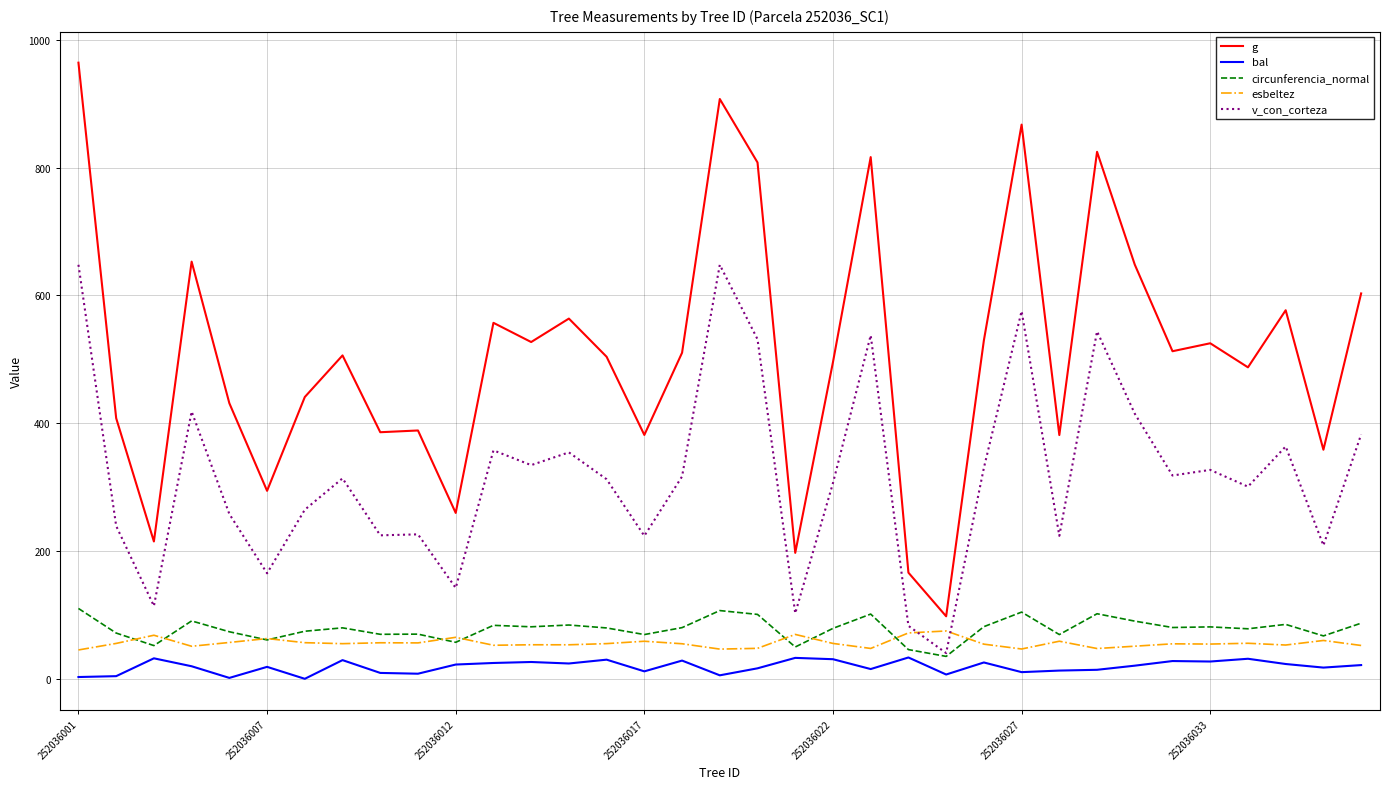

Which series has the widest spread of values?

g